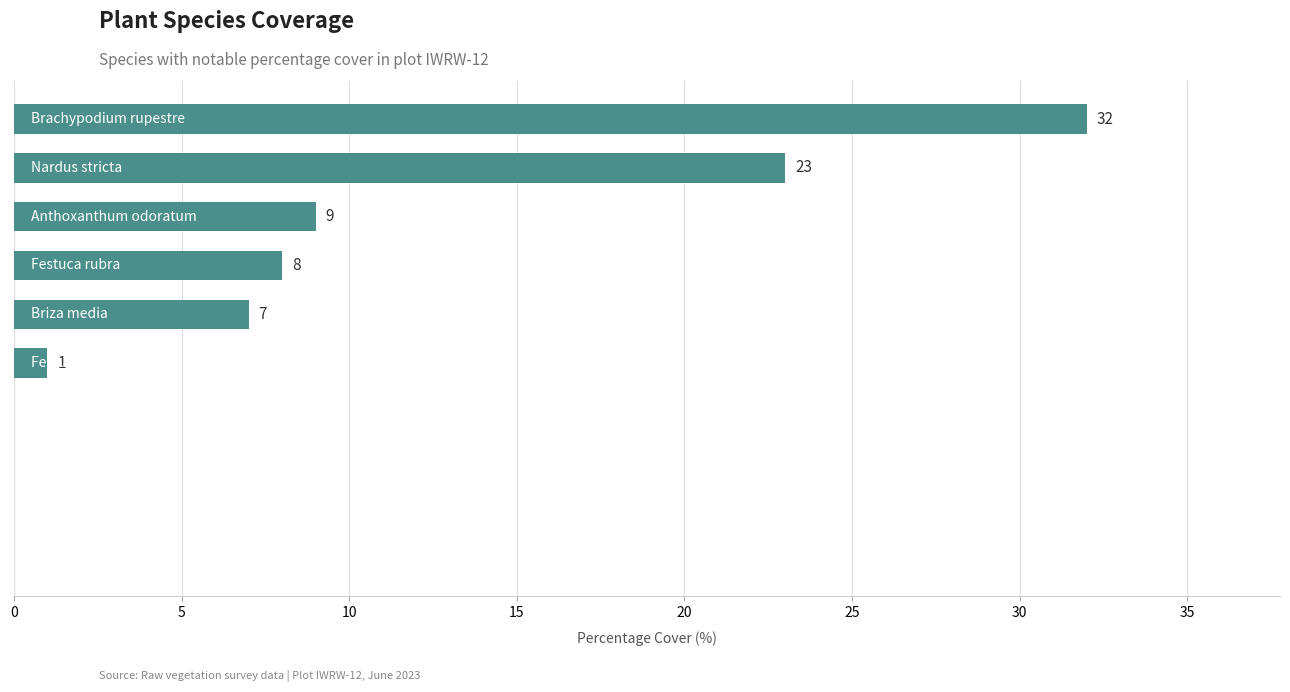

What is the greatest value displayed?

32